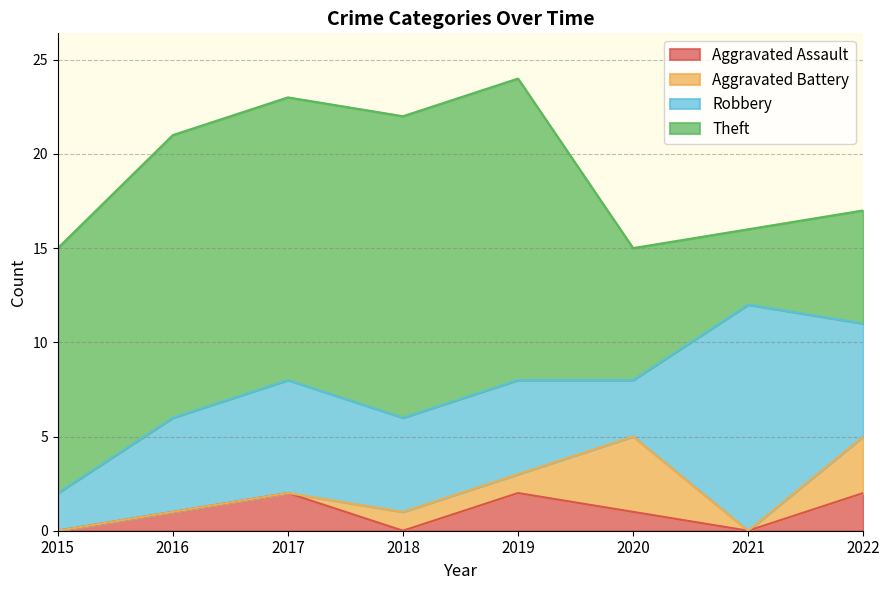

Does the chart have visible grid lines?

Yes